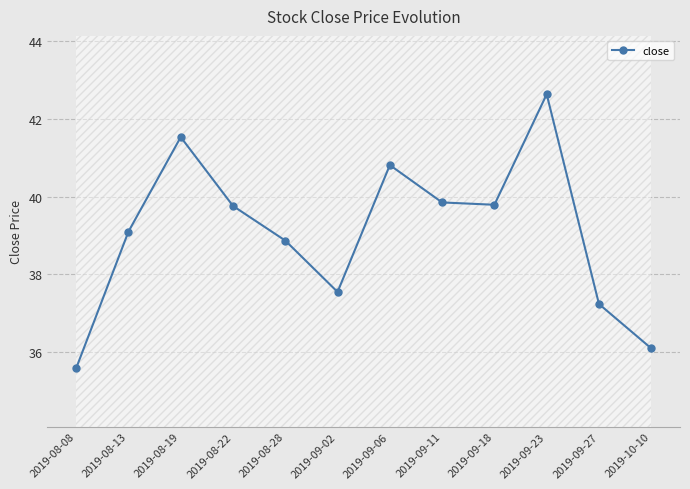

Count the number of categories in the chart.

12